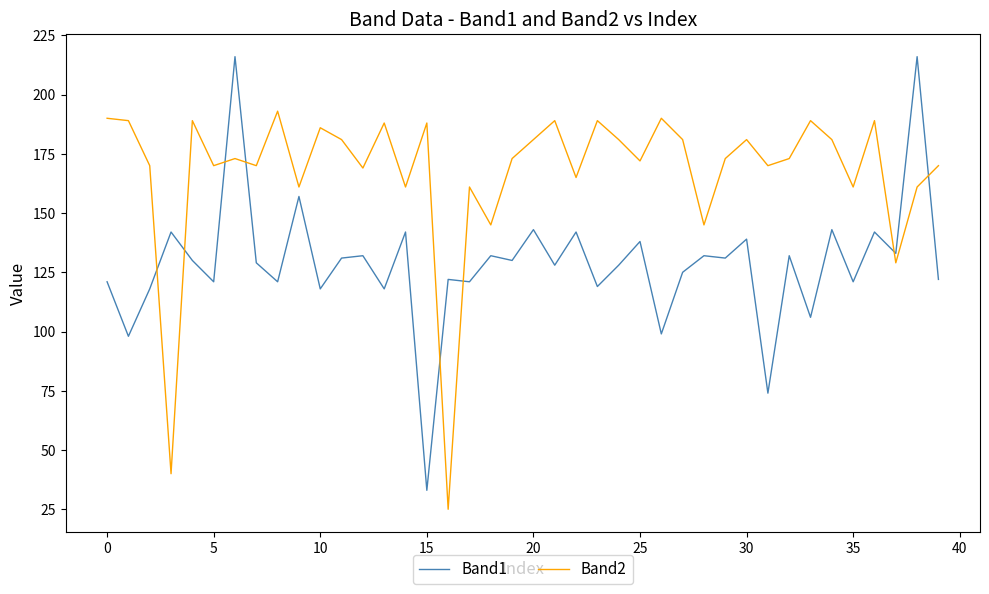

What is the highest value of the Band1 series?

216